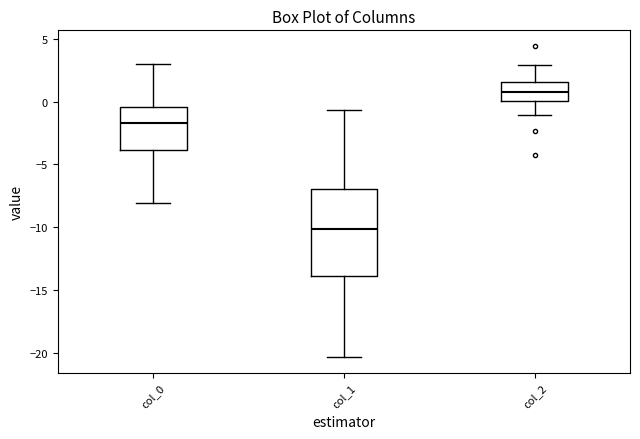

Reading left to right, read every box against the y-axis: the position of its median line, the range the box covers, and the ends of its whiskers. The values are not printed on the chart, so give them approximately, as read against the axis.

col_0: median -1.5, box -4.0 to -0.5, whiskers -8.0 to 3.0
col_1: median -10.0, box -14.0 to -7.0, whiskers -20.5 to -0.5
col_2: median 1.0, box 0.0 to 1.5, whiskers -1.0 to 3.0